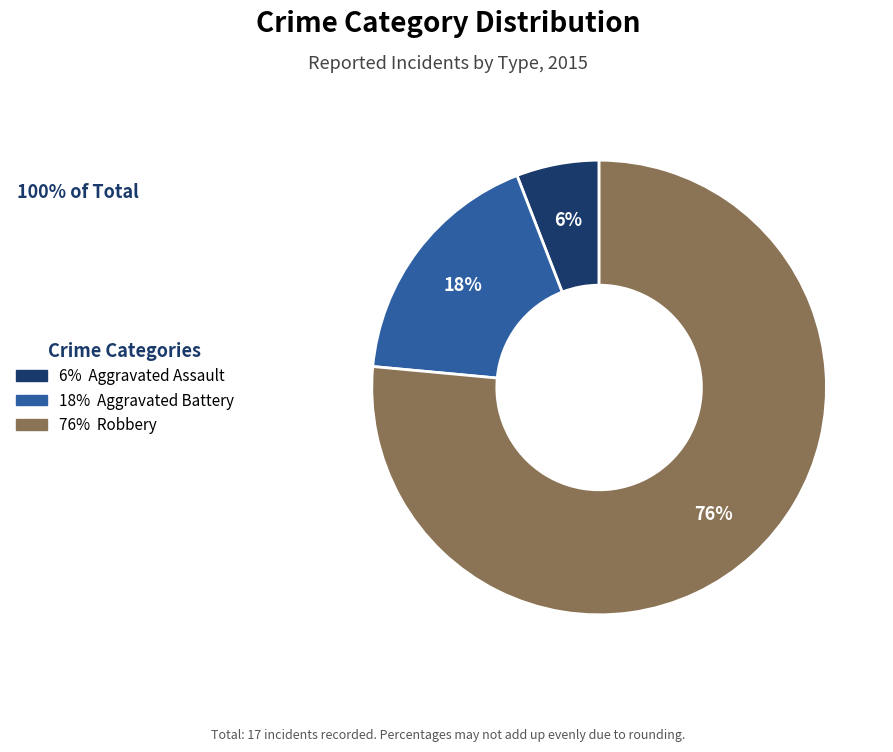

Which slice is the largest?

76% Robbery